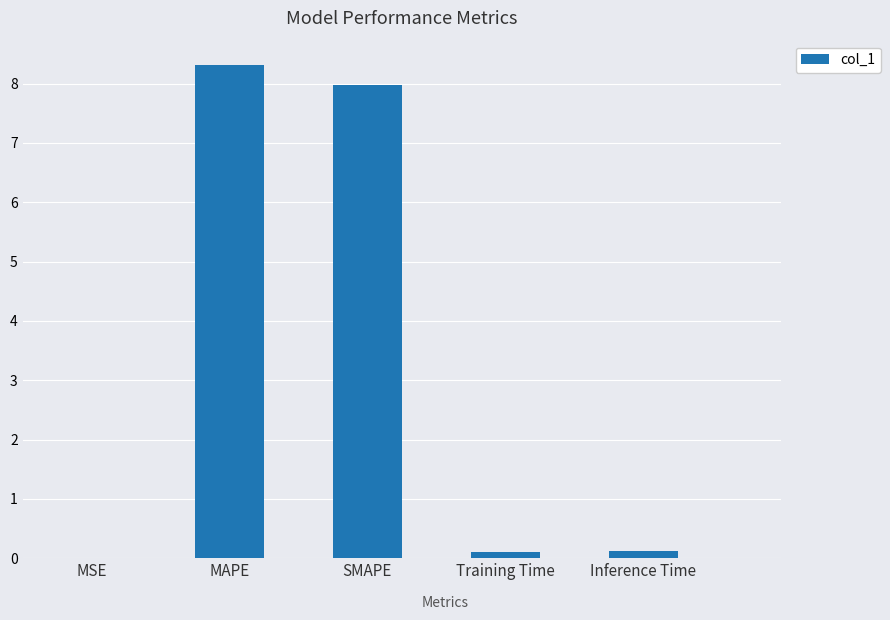

What value does the data have at SMAPE?

8.0